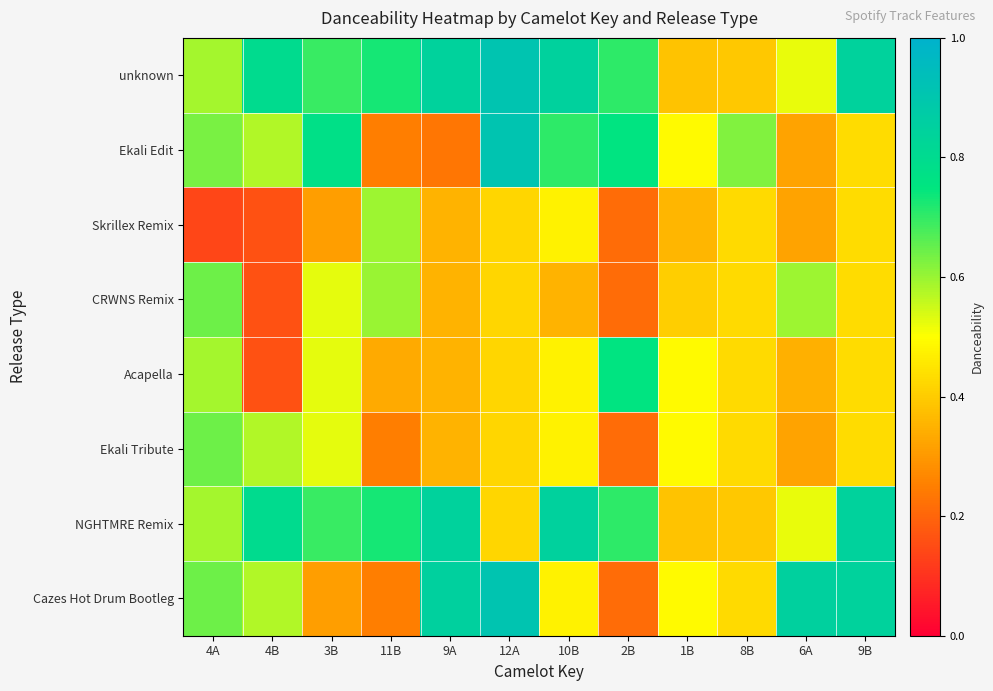

Reading left to right, what are all the values shown in this chart?

unknown: 4A=0.6	4B=0.8	3B=0.7	11B=0.7	9A=0.8	12A=0.9	10B=0.8	2B=0.7	1B=0.4	8B=0.4	6A=0.5	9B=0.8
Ekali Edit: 4A=0.6	4B=0.6	3B=0.8	11B=0.2	9A=0.2	12A=0.9	10B=0.7	2B=0.8	1B=0.5	8B=0.6	6A=0.3	9B=0.4
Skrillex Remix: 4A=0.1	4B=0.2	3B=0.3	11B=0.6	9A=0.4	12A=0.4	10B=0.5	2B=0.2	1B=0.4	8B=0.4	6A=0.3	9B=0.4
CRWNS Remix: 4A=0.6	4B=0.2	3B=0.5	11B=0.6	9A=0.4	12A=0.4	10B=0.4	2B=0.2	1B=0.4	8B=0.4	6A=0.6	9B=0.4
Acapella: 4A=0.6	4B=0.2	3B=0.5	11B=0.3	9A=0.4	12A=0.4	10B=0.5	2B=0.8	1B=0.5	8B=0.4	6A=0.3	9B=0.4
Ekali Tribute: 4A=0.6	4B=0.6	3B=0.5	11B=0.2	9A=0.4	12A=0.4	10B=0.5	2B=0.2	1B=0.5	8B=0.4	6A=0.3	9B=0.4
NGHTMRE Remix: 4A=0.6	4B=0.8	3B=0.7	11B=0.7	9A=0.8	12A=0.4	10B=0.8	2B=0.7	1B=0.4	8B=0.4	6A=0.5	9B=0.8
Cazes Hot Drum Bootleg: 4A=0.6	4B=0.6	3B=0.3	11B=0.2	9A=0.8	12A=0.9	10B=0.5	2B=0.2	1B=0.5	8B=0.4	6A=0.8	9B=0.8